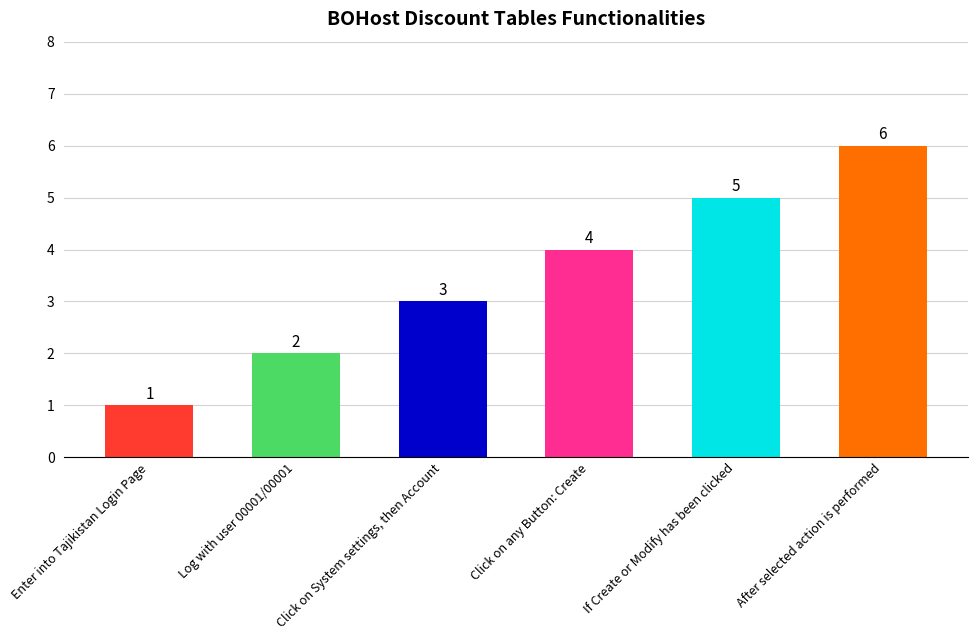

What is the maximum value shown in the chart?

6